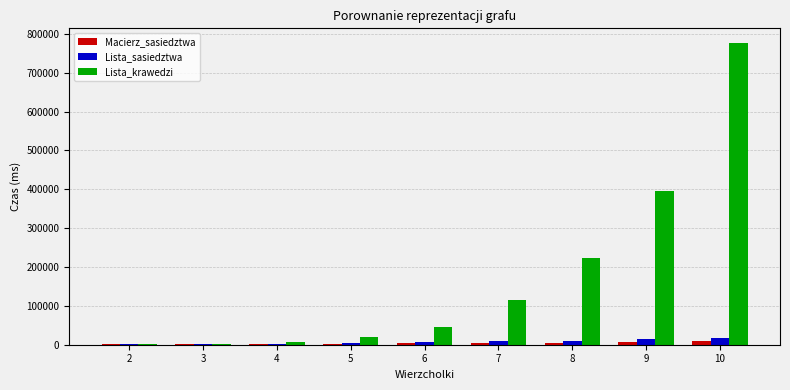

What is the sum of all Lista_krawedzi values?

1587824.4